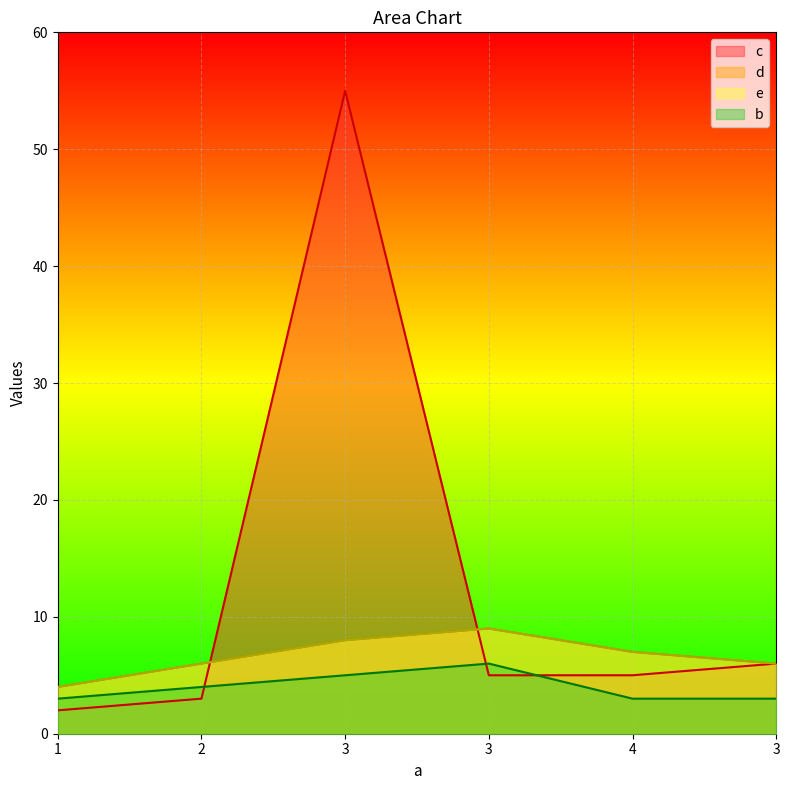

What is the value of the b point at the 1st from the left?

3